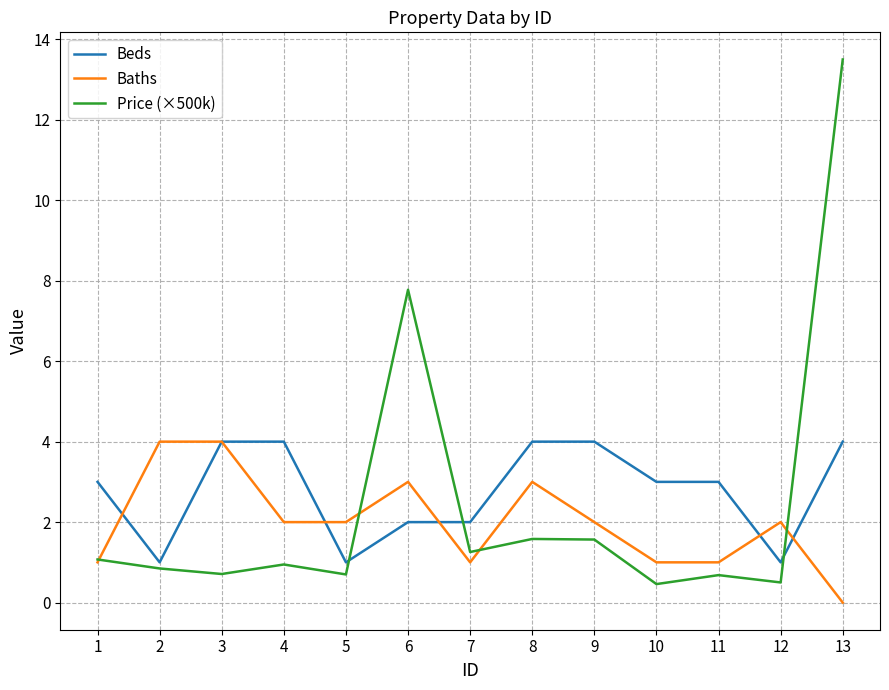

Is the value of Beds at 13 greater than the value of Baths at 13?

Yes